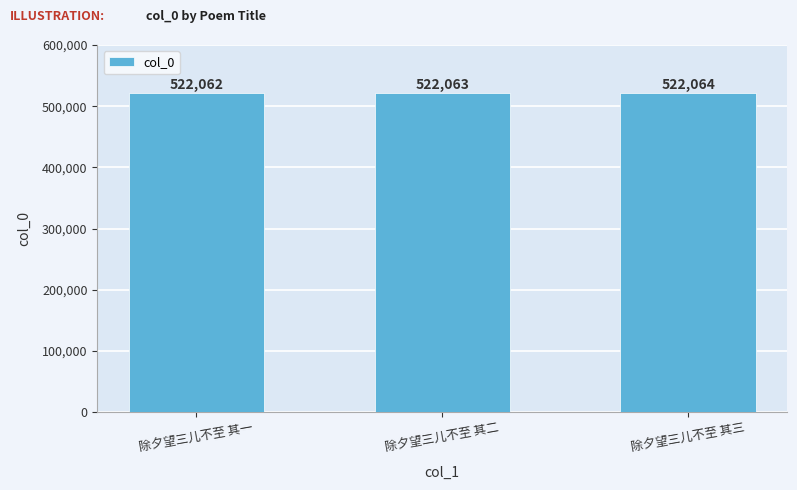

What is the label of the 2nd bar from the right?

除夕望三儿不至 其二